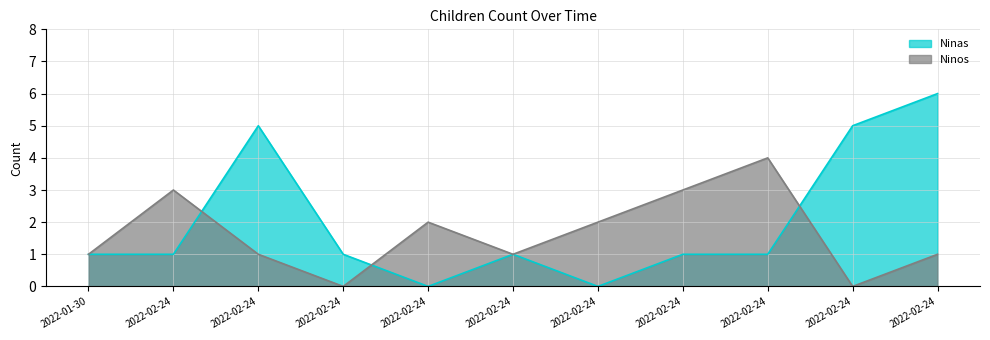

How many positive values does the Ninos series have?

9